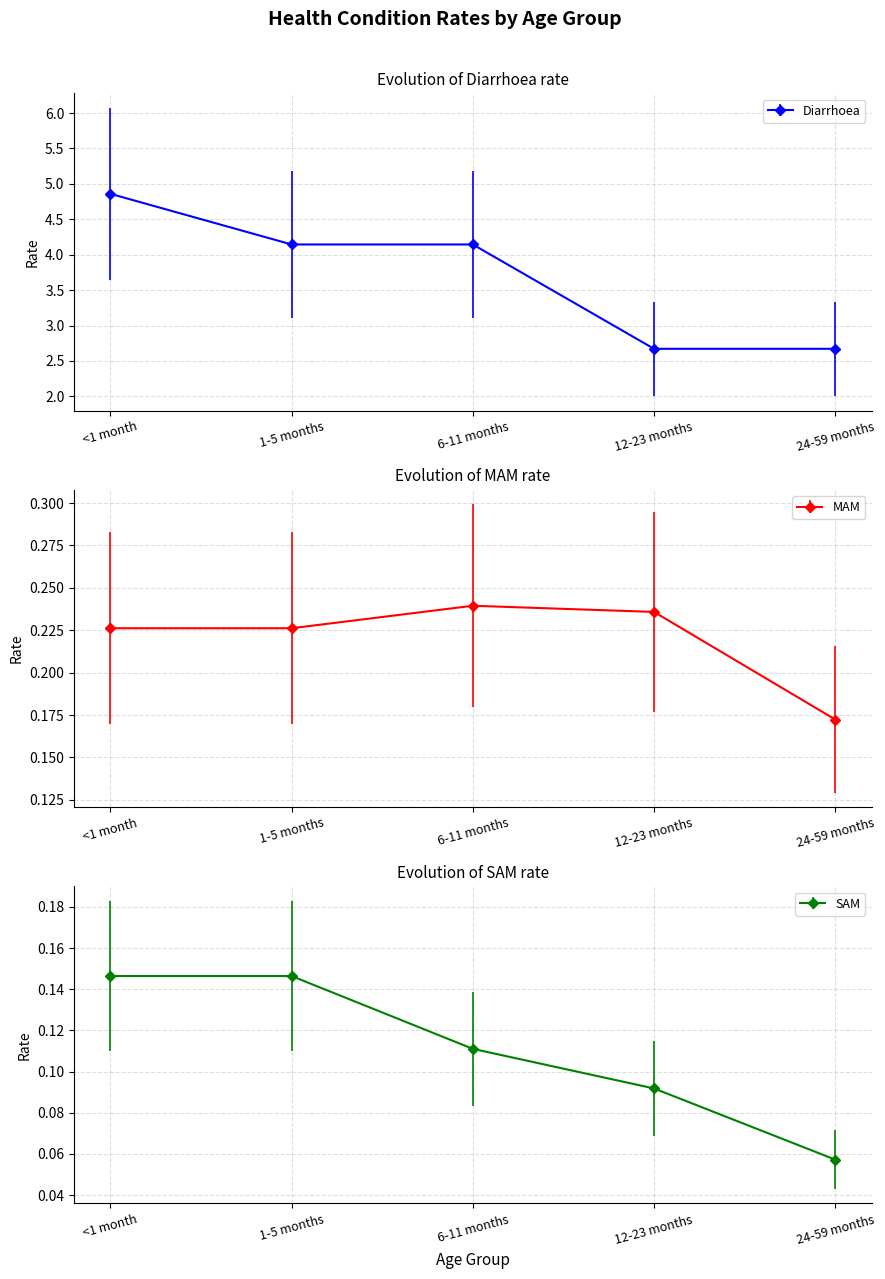

True or false: MAM has a value of 0.2 at 6-11 months.

True